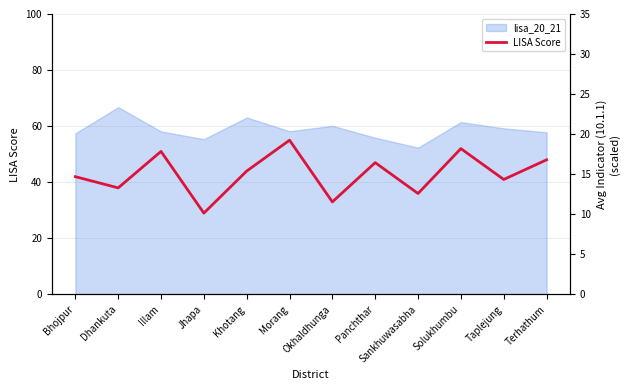

Rank the categories by value from highest to lowest.

Morang, Solukhumbu, Illam, Terhathum, Panchthar, Khotang, Bhojpur, Taplejung, Dhankuta, Sankhuwasabha, Okhaldhunga, Jhapa